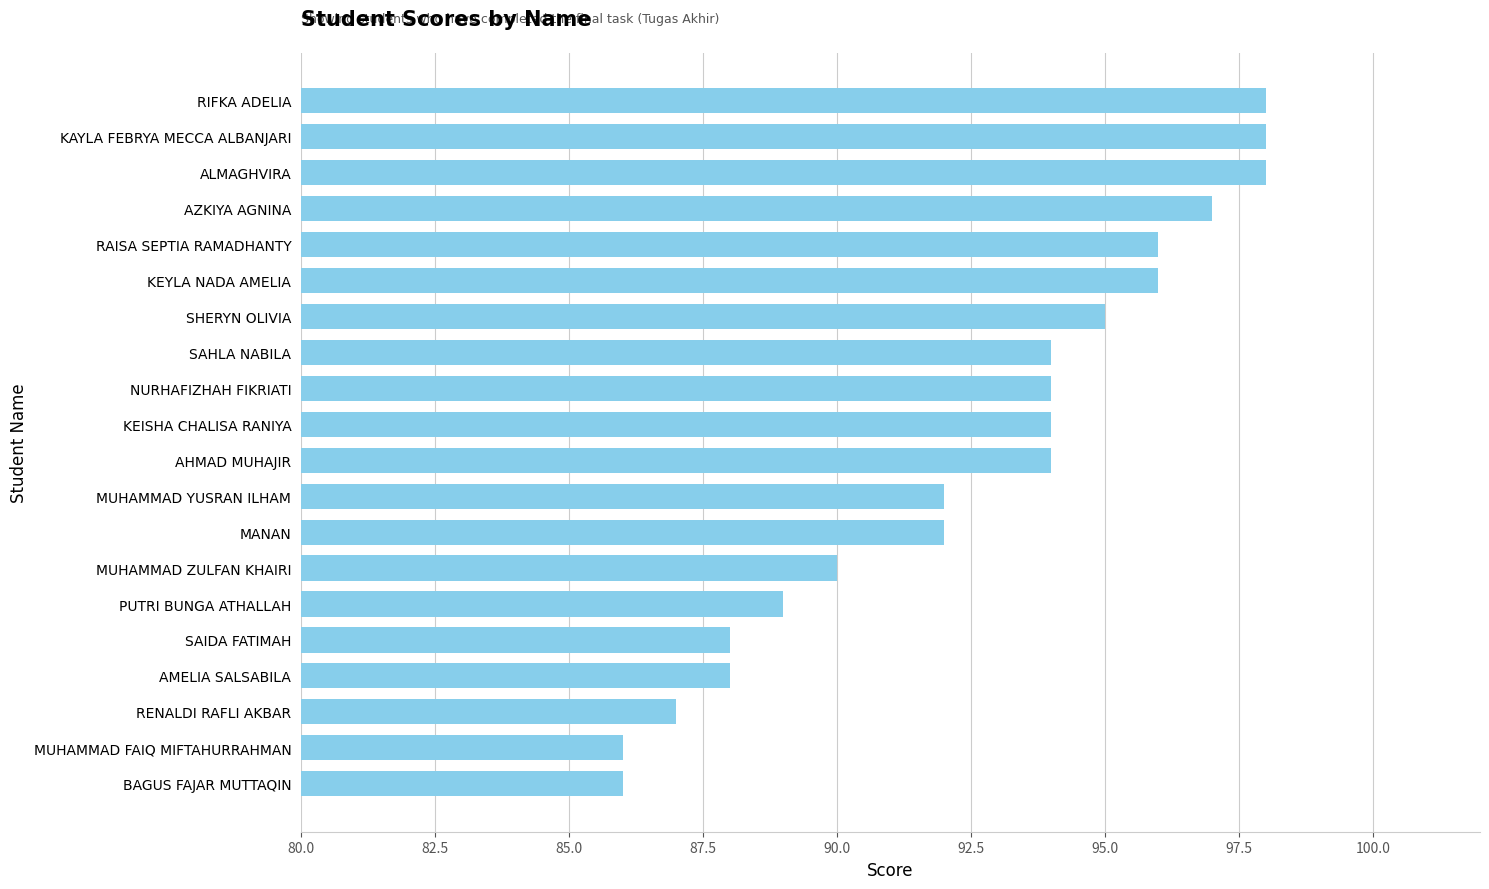

Reading bottom to top, transcribe all the data shown in this chart.

BAGUS FAJAR MUTTAQIN=86	MUHAMMAD FAIQ MIFTAHURRAHMAN=86	RENALDI RAFLI AKBAR=87	AMELIA SALSABILA=88	SAIDA FATIMAH=88	PUTRI BUNGA ATHALLAH=89	MUHAMMAD ZULFAN KHAIRI=90	MANAN=92	MUHAMMAD YUSRAN ILHAM=92	AHMAD MUHAJIR=94	KEISHA CHALISA RANIYA=94	NURHAFIZHAH FIKRIATI=94	SAHLA NABILA=94	SHERYN OLIVIA=95	KEYLA NADA AMELIA=96	RAISA SEPTIA RAMADHANTY=96	AZKIYA AGNINA=97	ALMAGHVIRA=98	KAYLA FEBRYA MECCA ALBANJARI=98	RIFKA ADELIA=98